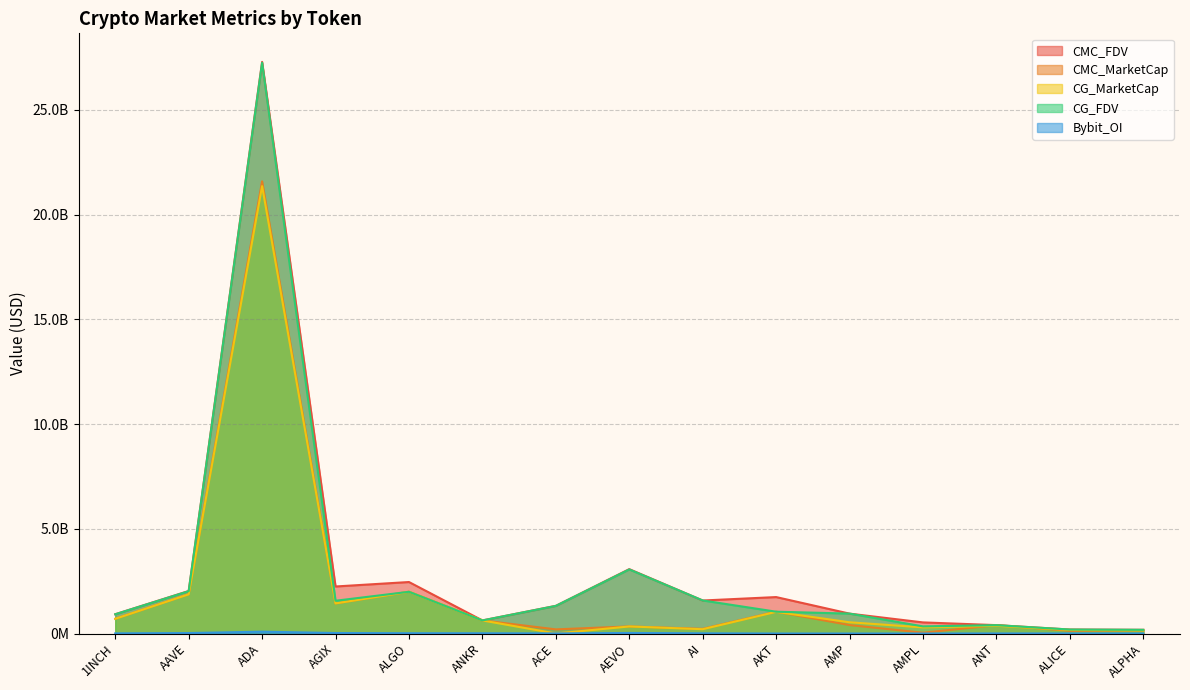

Where is the first local maximum for Bybit_OI?

ADA